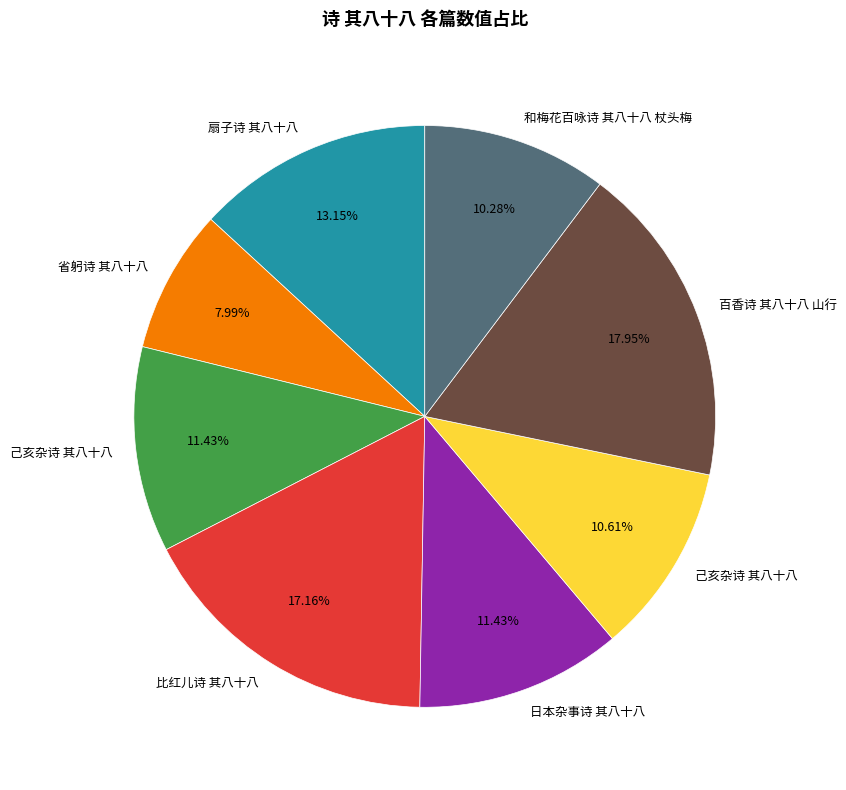

Is there any slice that represents more than half of the pie?

No